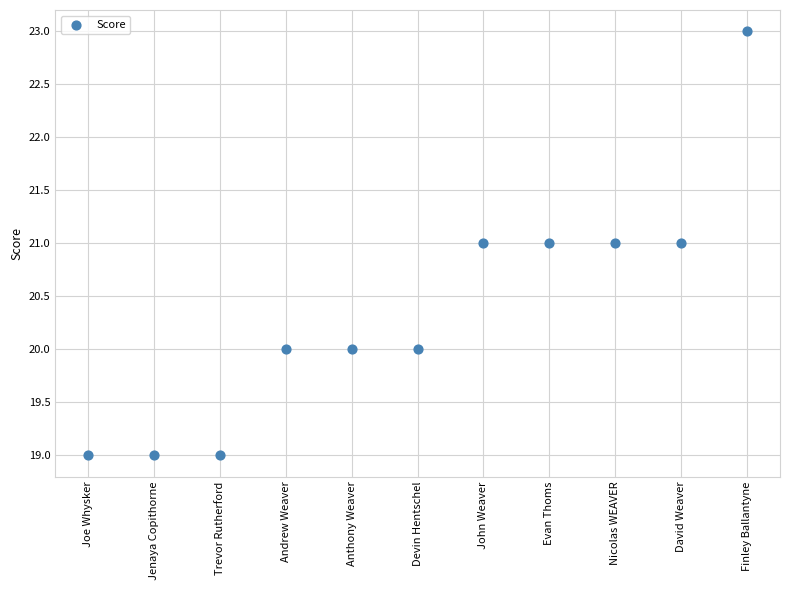

What is the range of Y values (max minus min)?

4